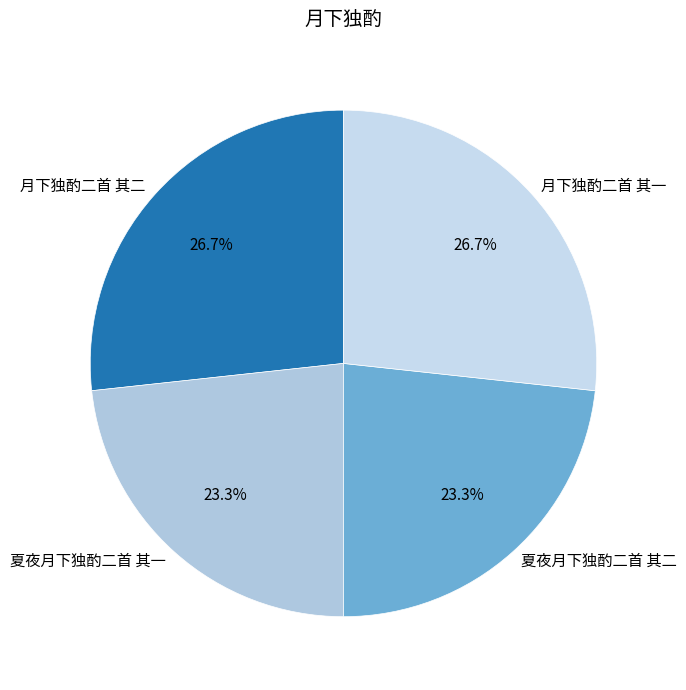

True or false: 夏夜月下独酌二首 其一 accounts for 23% of the total.

True